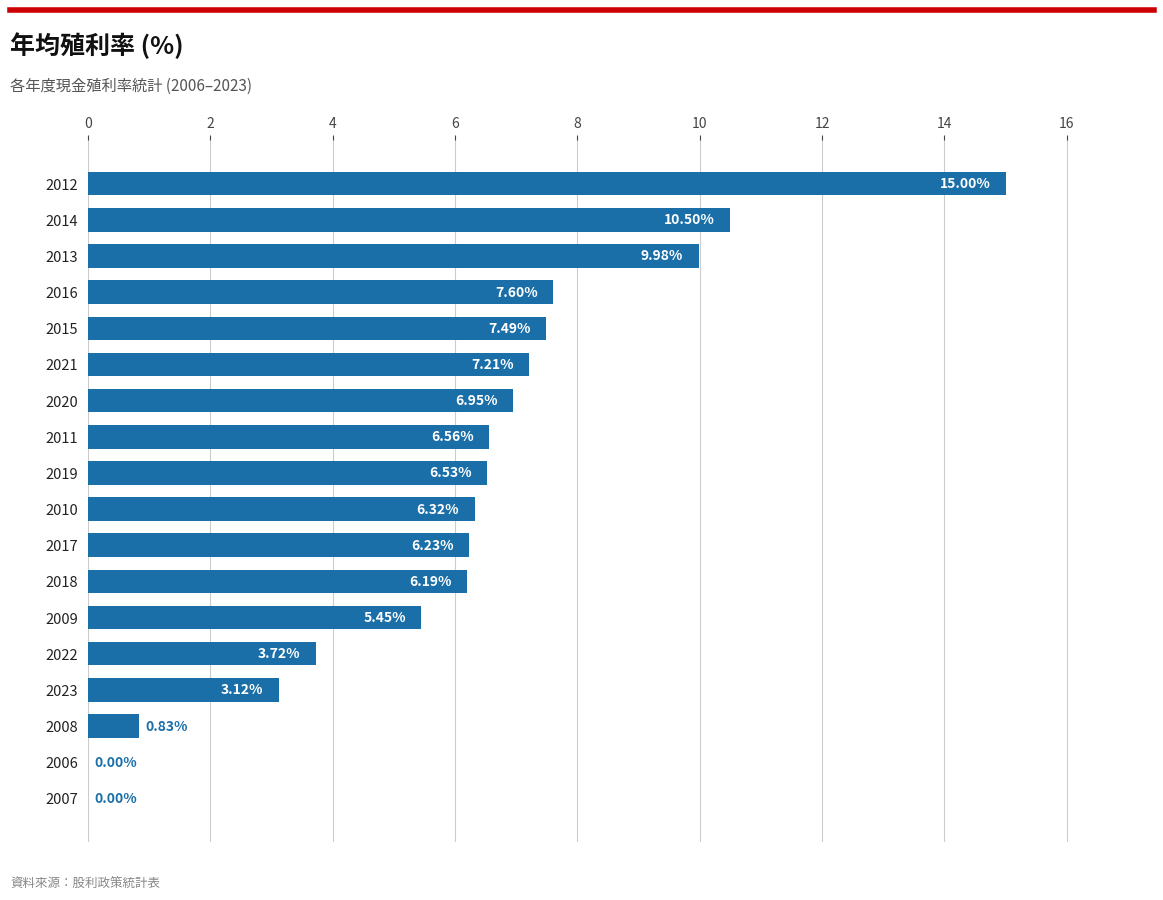

How many distinct data groups are displayed?

1